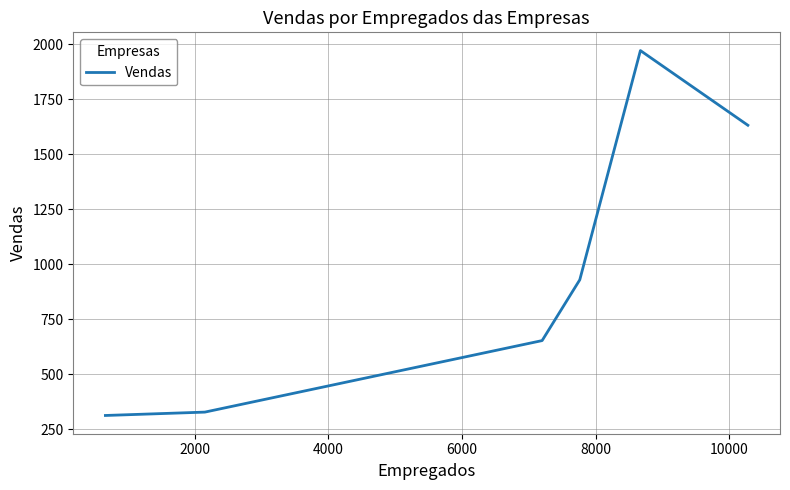

True or false: the data has more than 2 interior local peaks.

False